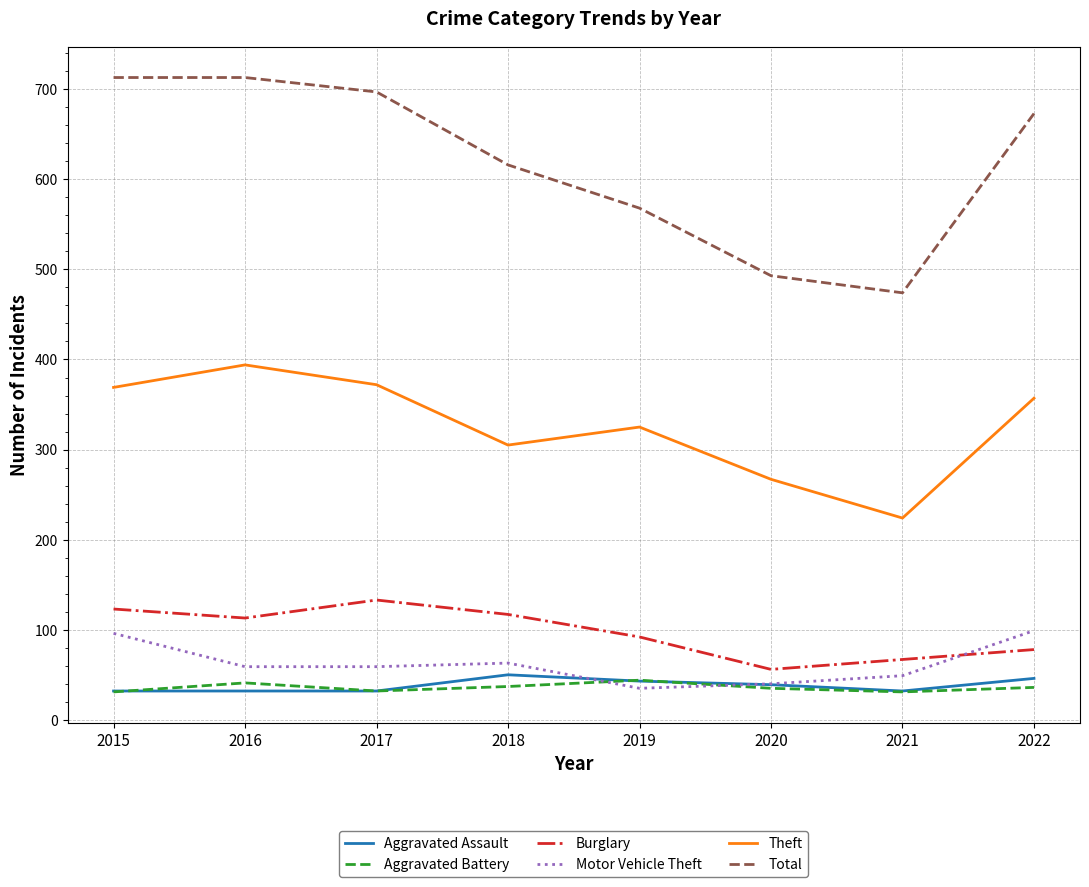

Is the value of Aggravated Assault at 2016 greater than the value of Burglary at 2016?

No